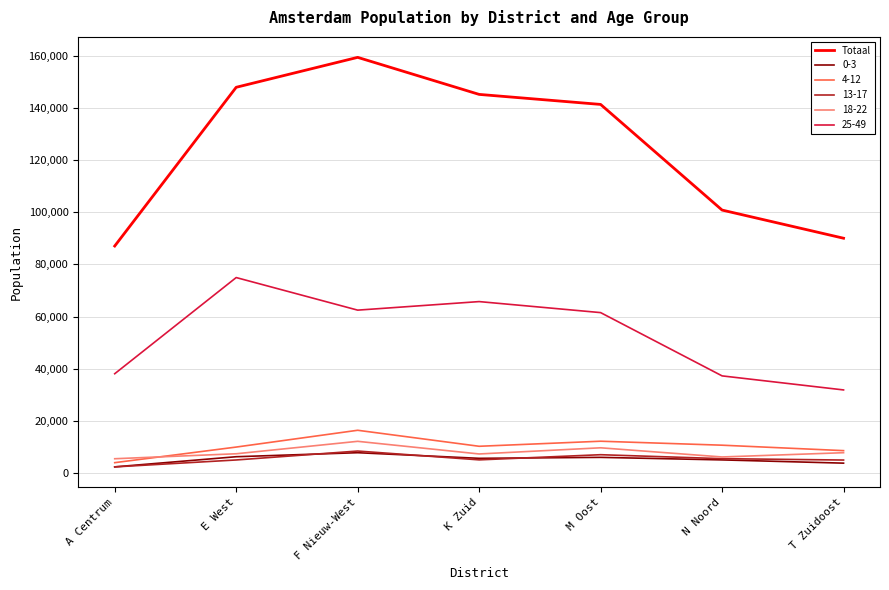

What is the spread (max minus min) of values at E West?

143097